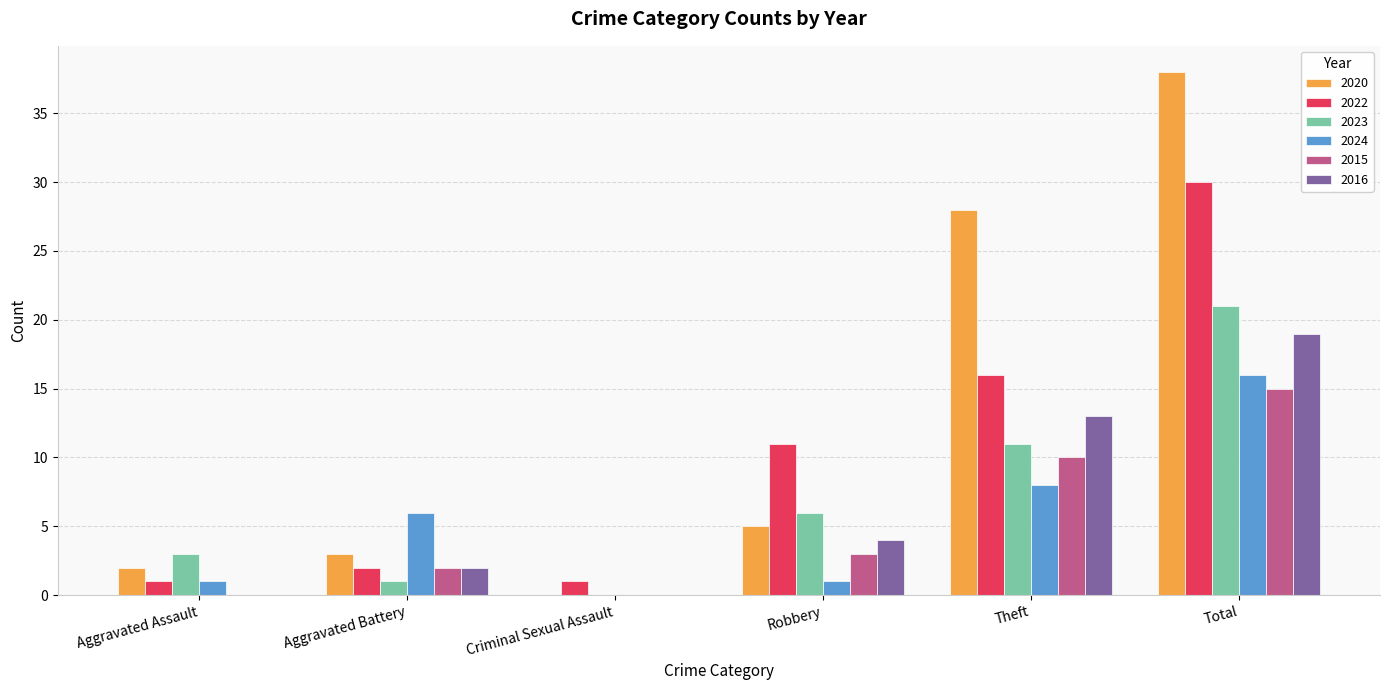

Reading left to right, extract all data points from this chart.

2020: Aggravated Assault=2	Aggravated Battery=3	Criminal Sexual Assault=0	Robbery=5	Theft=28	Total=38
2022: Aggravated Assault=1	Aggravated Battery=2	Criminal Sexual Assault=1	Robbery=11	Theft=16	Total=30
2023: Aggravated Assault=3	Aggravated Battery=1	Criminal Sexual Assault=0	Robbery=6	Theft=11	Total=21
2024: Aggravated Assault=1	Aggravated Battery=6	Criminal Sexual Assault=0	Robbery=1	Theft=8	Total=16
2015: Aggravated Assault=0	Aggravated Battery=2	Criminal Sexual Assault=0	Robbery=3	Theft=10	Total=15
2016: Aggravated Assault=0	Aggravated Battery=2	Criminal Sexual Assault=0	Robbery=4	Theft=13	Total=19